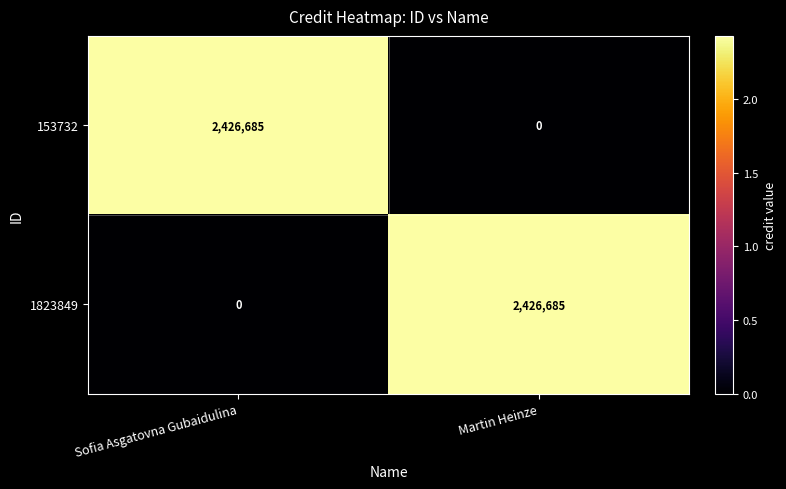

What is the sum of the 153732 values at Martin Heinze and Sofia Asgatovna Gubaidulina?

2426685